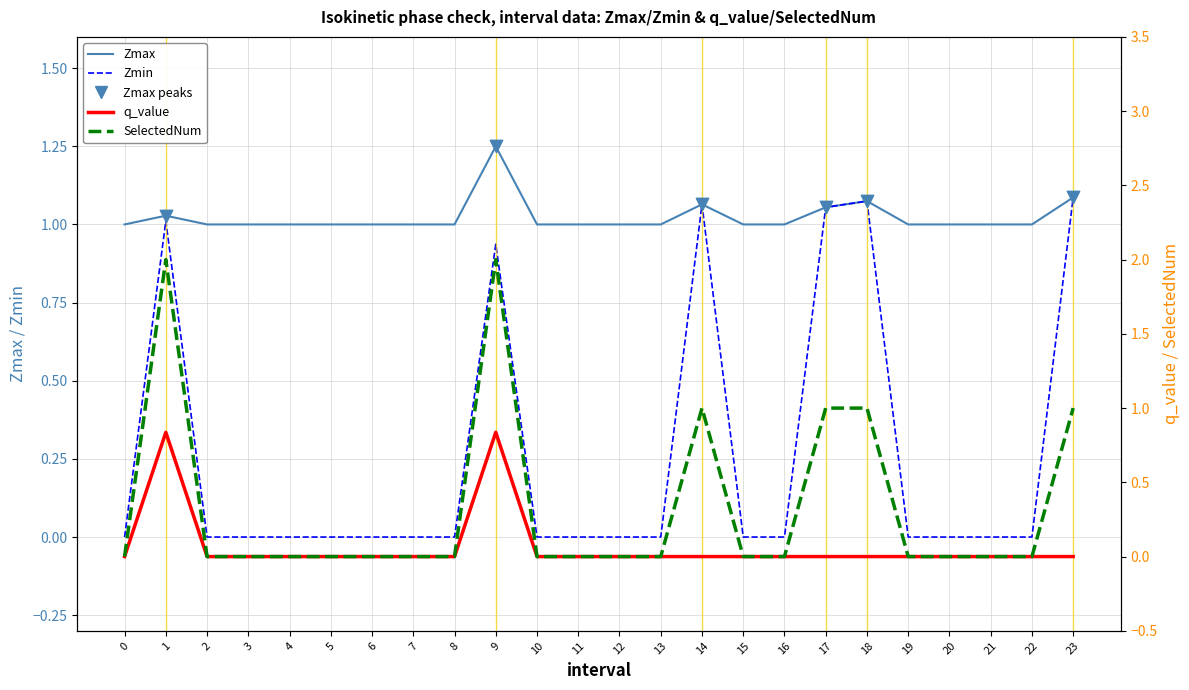

What are all the series names shown in the legend?

Zmax, Zmin, q_value, SelectedNum